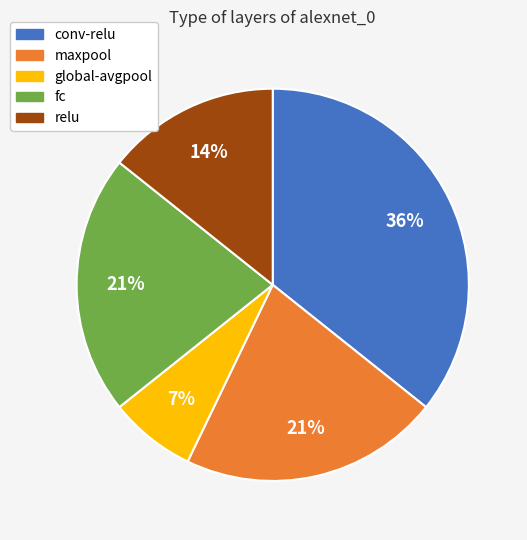

Which has a higher value, fc or conv-relu?

conv-relu